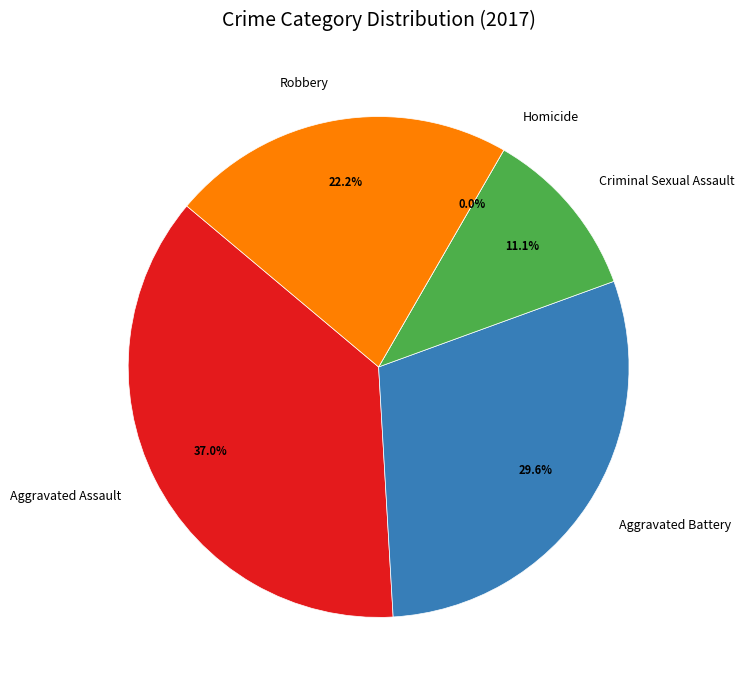

What percentage is the Aggravated Battery slice, to the nearest percent?

30%